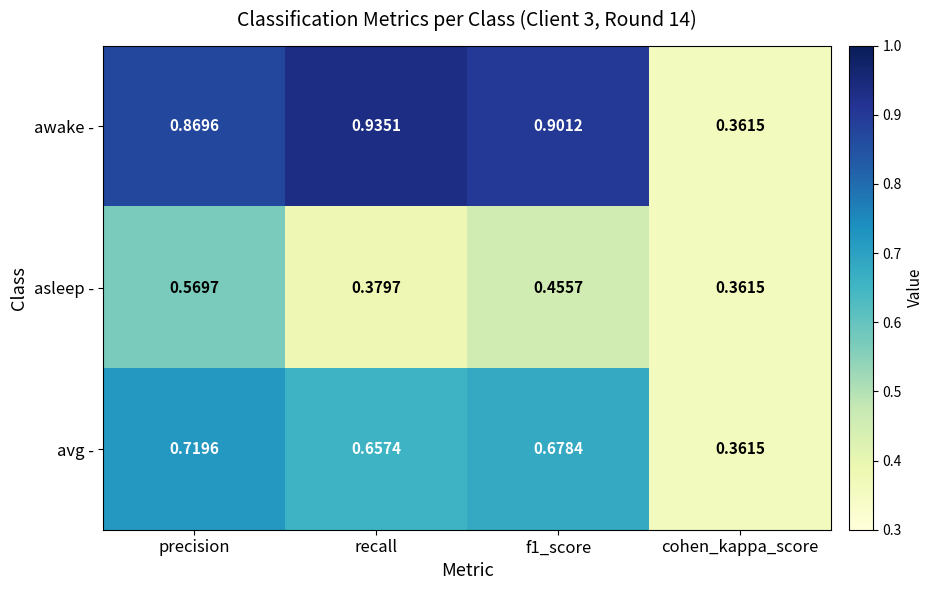

Count the number of categories in the chart.

4